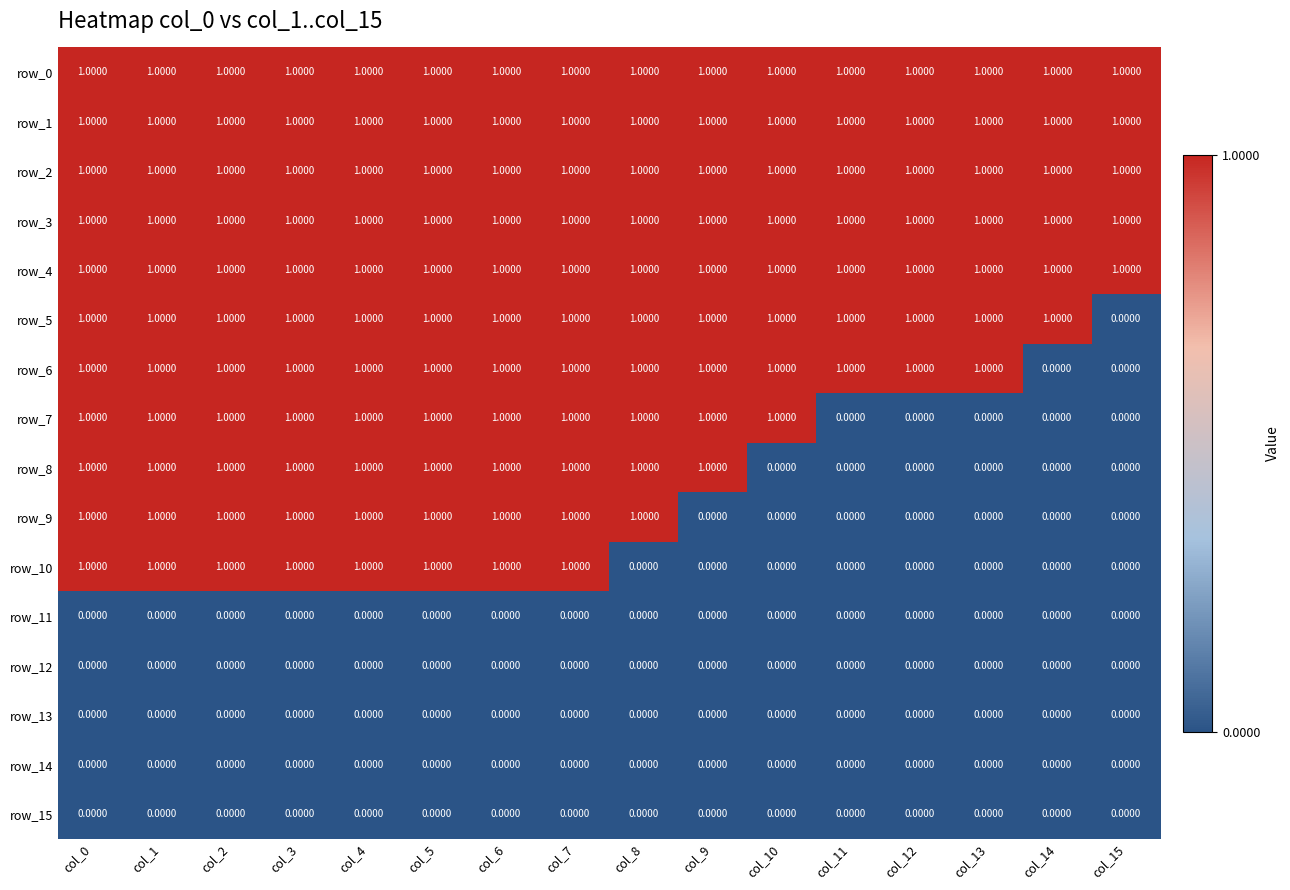

True or false: row_7 has a value of 0 at col_14.

True